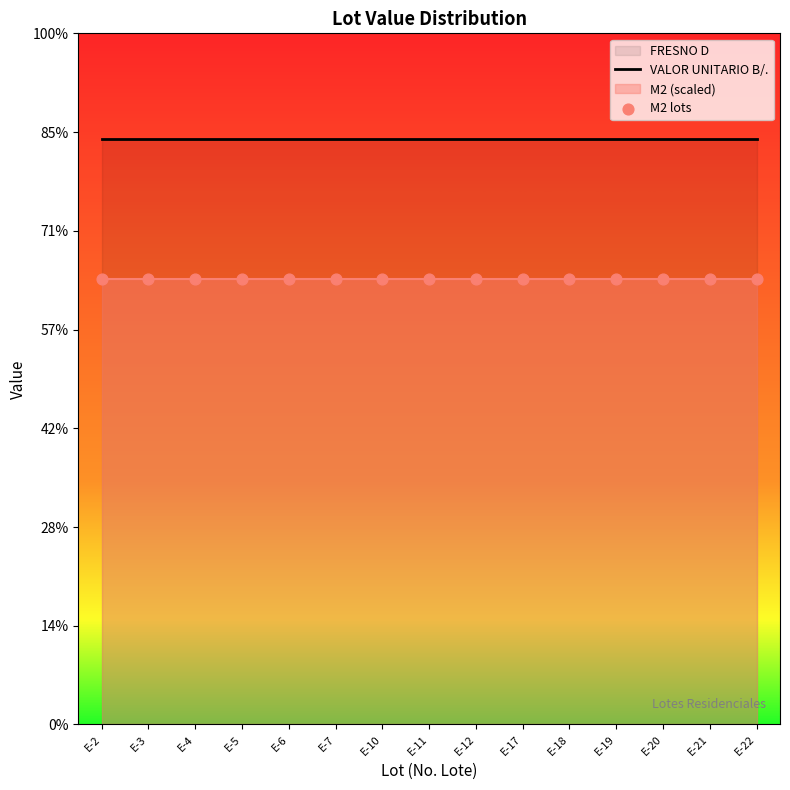

At how many categories does at least one series exceed 29602?

15